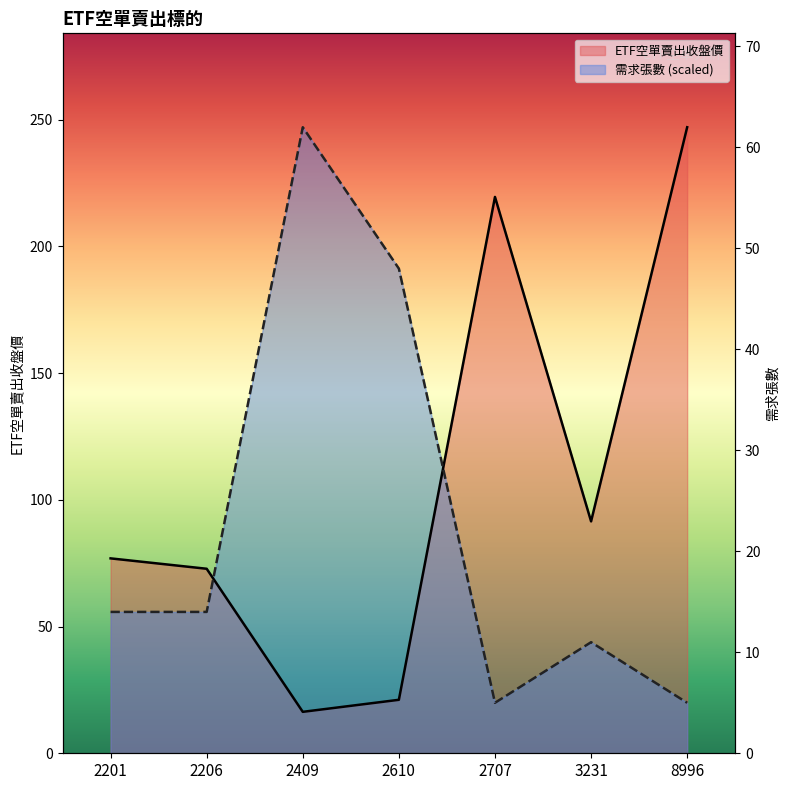

The value of 需求張數 at 2206 is 55.8. True or false?

True